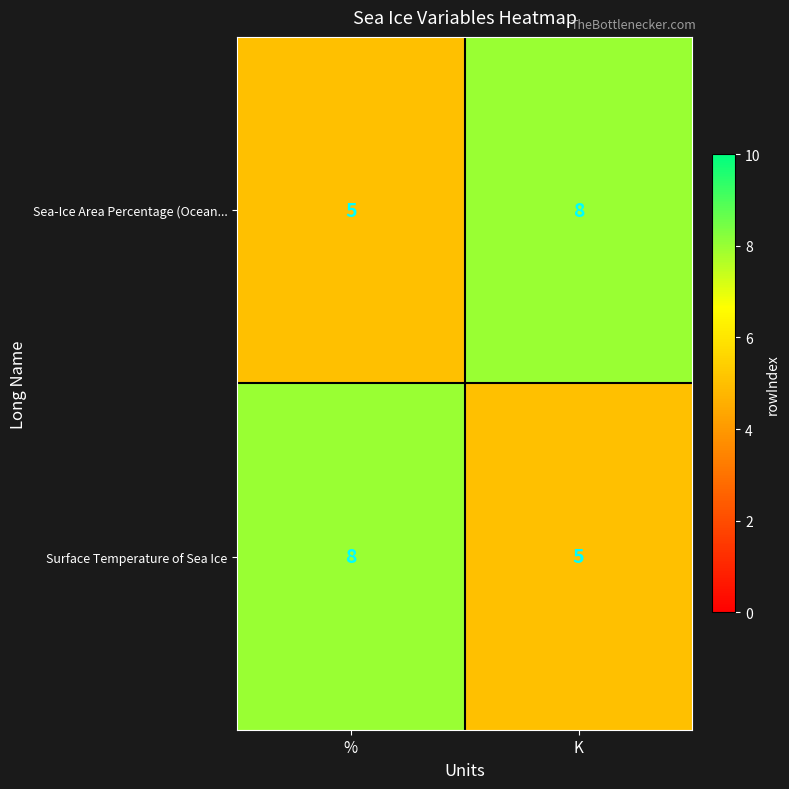

What is the difference between the highest and lowest values at %?

3